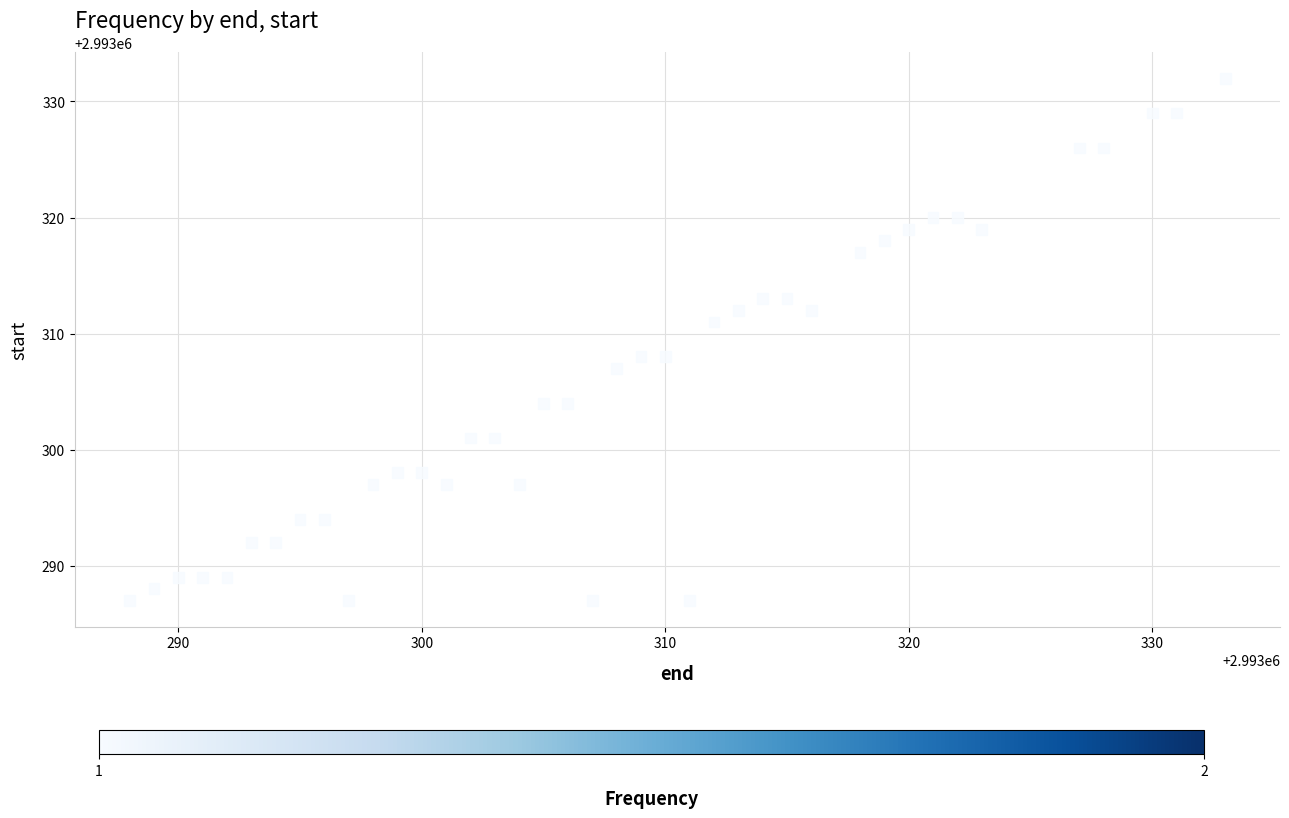

What is the range of X values (max minus min)?

45